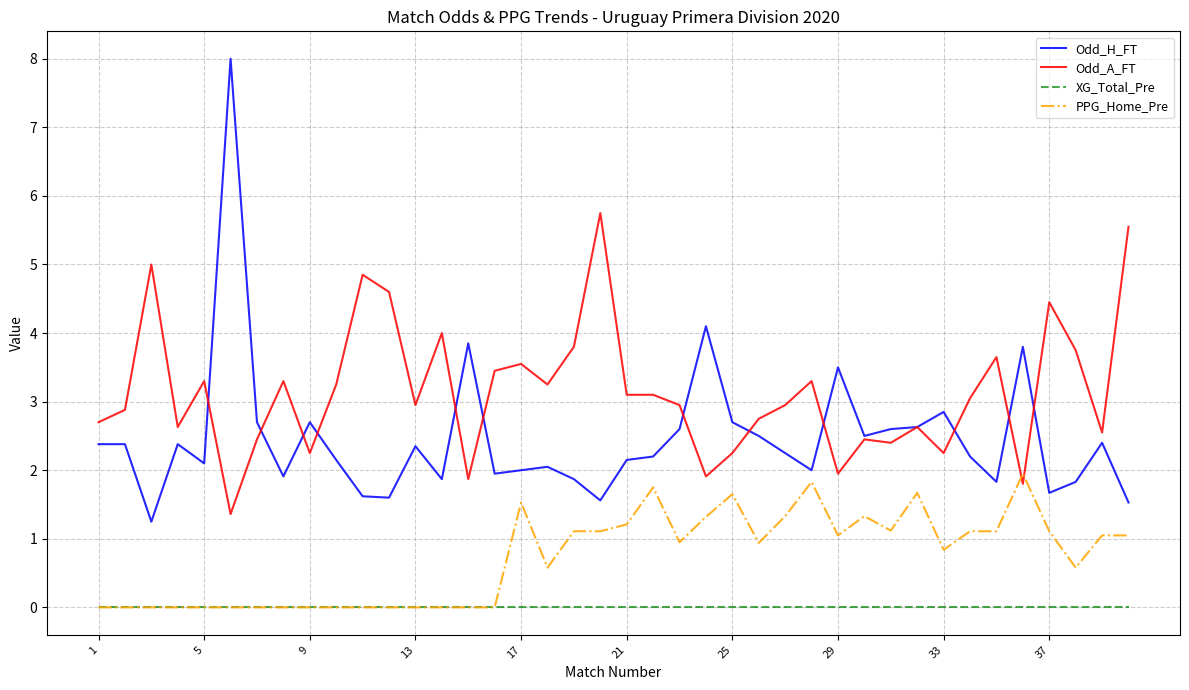

Which series has the largest total across all categories?

Odd_A_FT